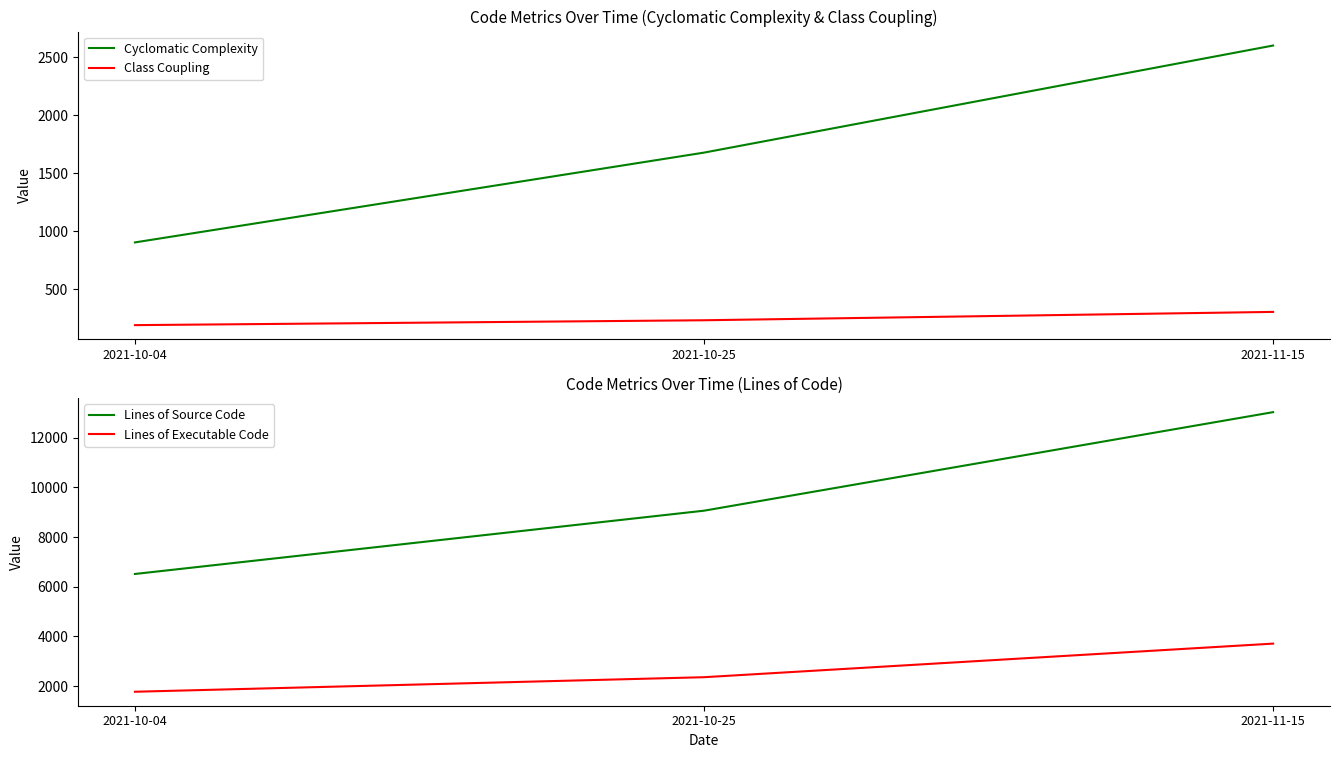

Is it true that Lines of Source Code equals 6514 at 2021-10-04?

True